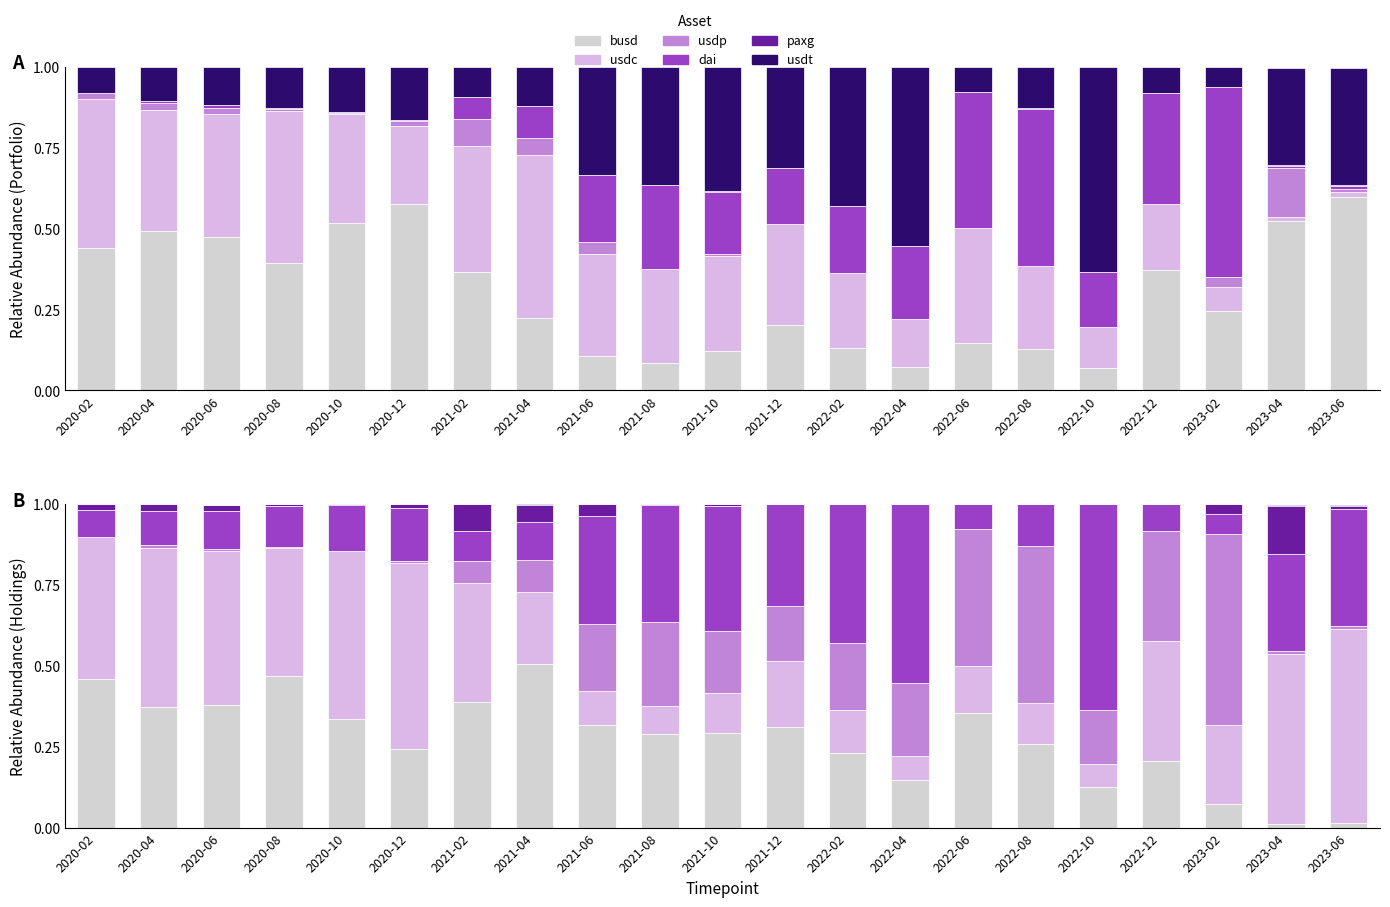

Rank the series at 2022-02 from lowest to highest value.

usdp, paxg, busd, dai, usdc, usdt